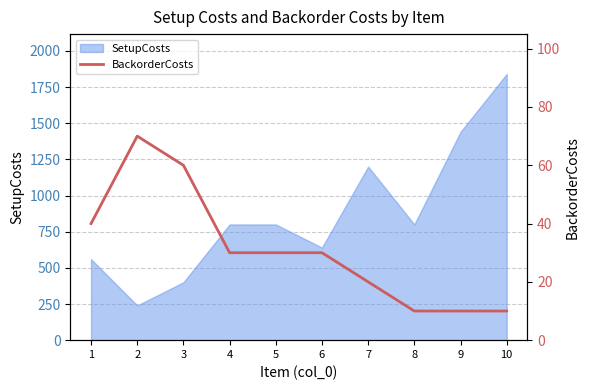

The value at 1 is 52. True or false?

False